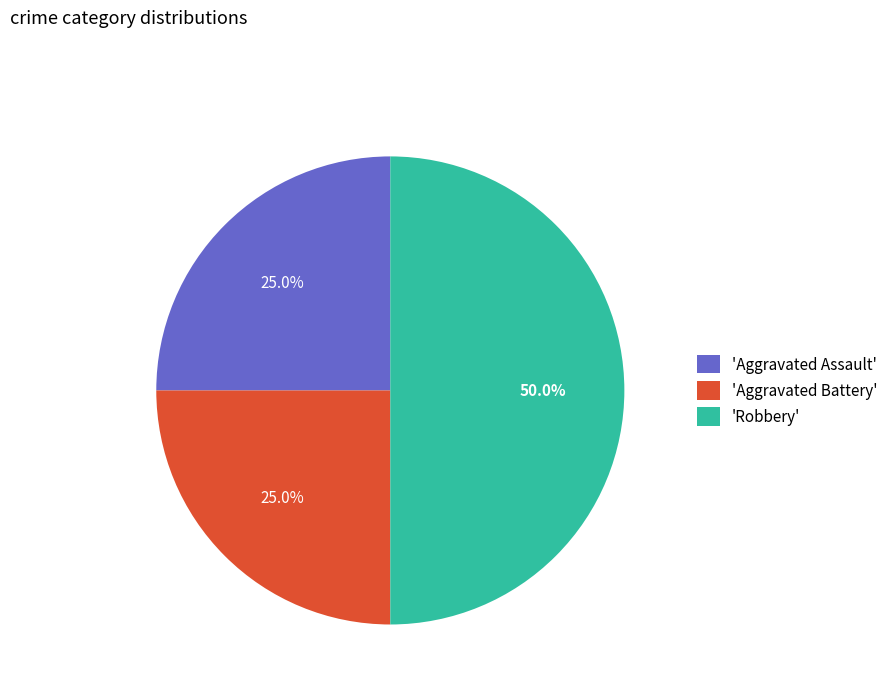

What is the ratio of the value at 'Robbery' to the value at 'Aggravated Assault'?

2.0